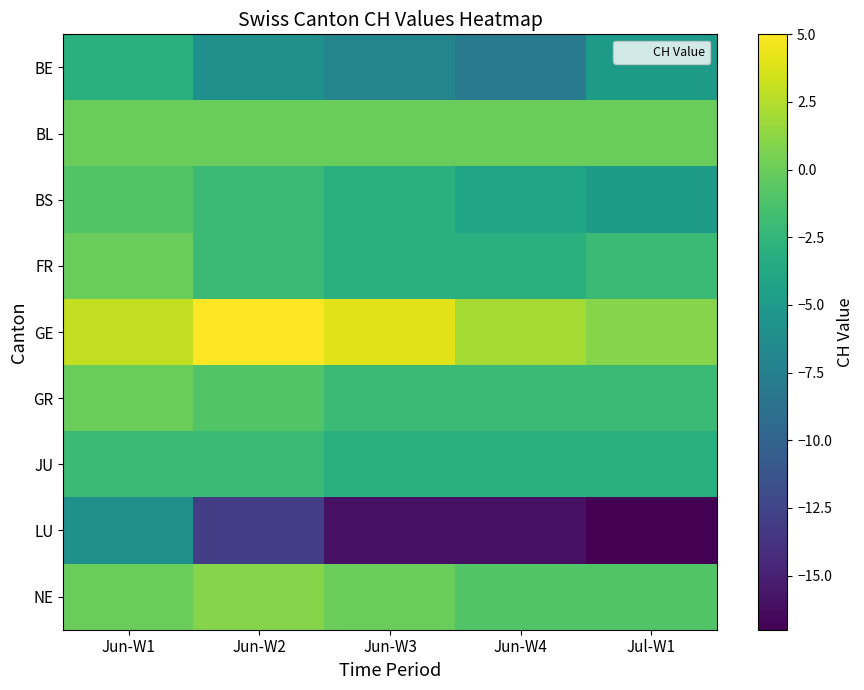

Reading right to left, list all the values displayed in this chart.

BE: Jul-W1=-5	Jun-W4=-8	Jun-W3=-7	Jun-W2=-6	Jun-W1=-3
BL: Jul-W1=0	Jun-W4=0	Jun-W3=0	Jun-W2=0	Jun-W1=0
BS: Jul-W1=-5	Jun-W4=-4	Jun-W3=-3	Jun-W2=-2	Jun-W1=-1
FR: Jul-W1=-2	Jun-W4=-3	Jun-W3=-3	Jun-W2=-2	Jun-W1=0
GE: Jul-W1=1	Jun-W4=2	Jun-W3=4	Jun-W2=5	Jun-W1=3
GR: Jul-W1=-2	Jun-W4=-2	Jun-W3=-2	Jun-W2=-1	Jun-W1=0
JU: Jul-W1=-3	Jun-W4=-3	Jun-W3=-3	Jun-W2=-2	Jun-W1=-2
LU: Jul-W1=-17	Jun-W4=-16	Jun-W3=-16	Jun-W2=-13	Jun-W1=-6
NE: Jul-W1=-1	Jun-W4=-1	Jun-W3=0	Jun-W2=1	Jun-W1=0